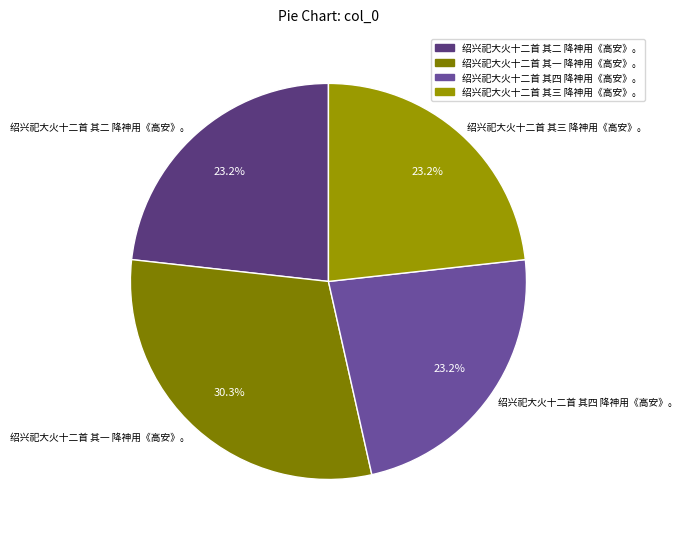

Which slice is the largest?

绍兴祀大火十二首 其一 降神用《高安》。